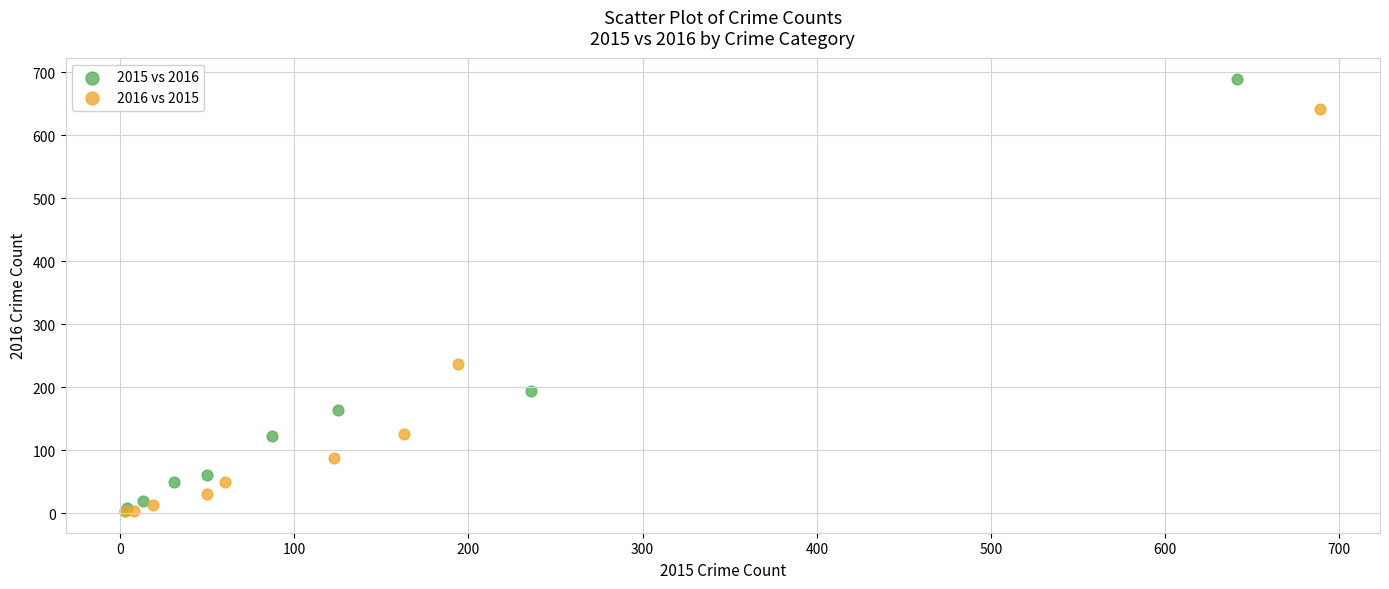

Which series reaches the maximum Y coordinate?

2015 vs 2016